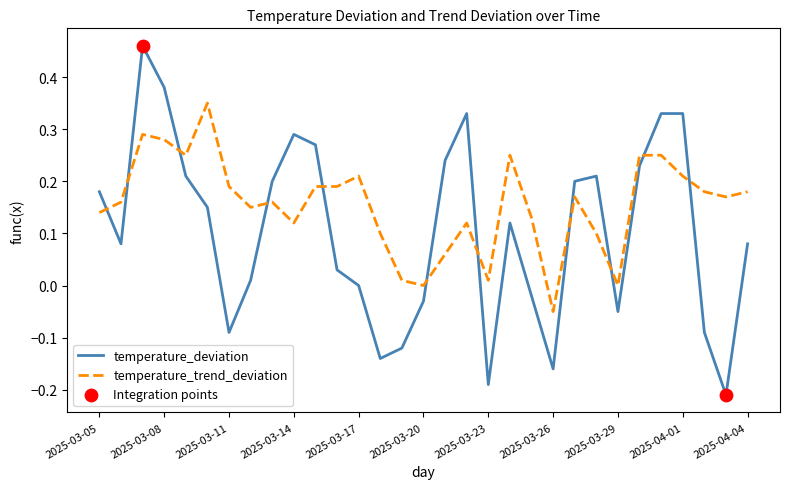

Which series has the largest total across all categories?

temperature_trend_deviation